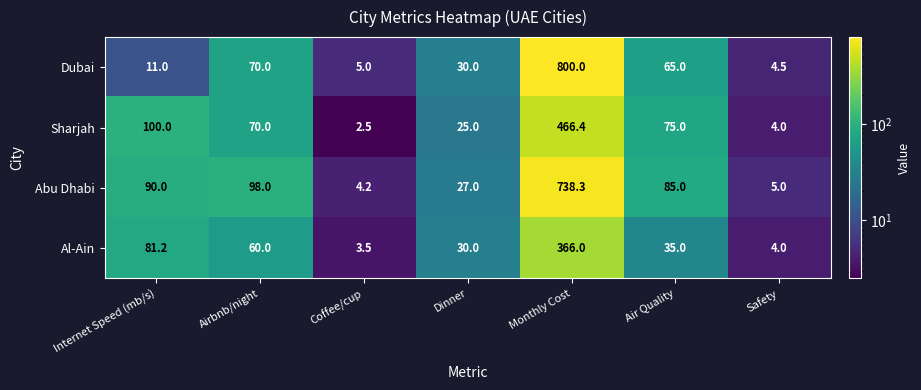

What is the difference between the highest and lowest values at Monthly Cost?

434.0